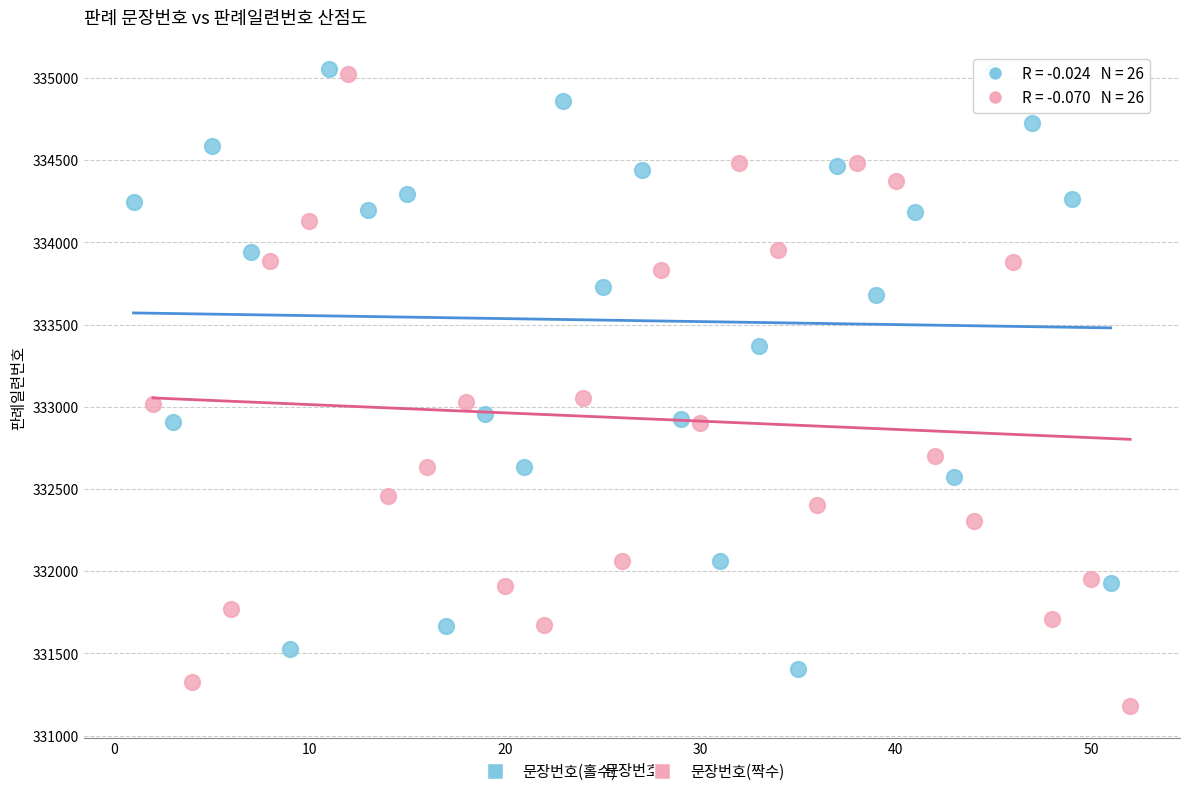

Which series has the largest Y range (max minus min)?

문장번호(짝수)